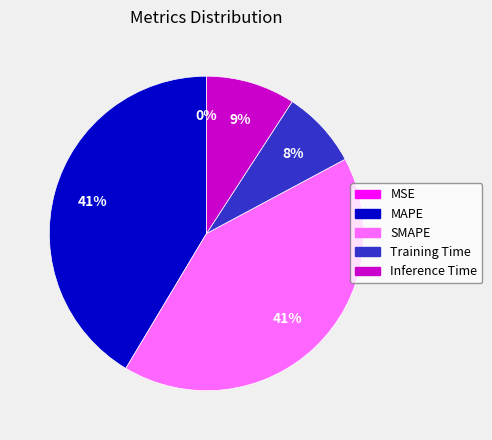

Does any single category account for the majority?

No